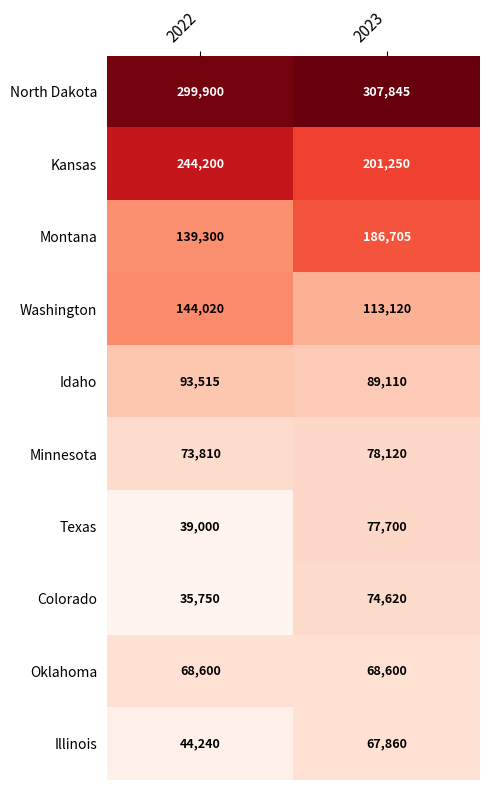

Reading left to right, list all the values displayed in this chart.

North Dakota: 2022=299900	2023=307845
Kansas: 2022=244200	2023=201250
Montana: 2022=139300	2023=186705
Washington: 2022=144020	2023=113120
Idaho: 2022=93515	2023=89110
Minnesota: 2022=73810	2023=78120
Texas: 2022=39000	2023=77700
Colorado: 2022=35750	2023=74620
Oklahoma: 2022=68600	2023=68600
Illinois: 2022=44240	2023=67860